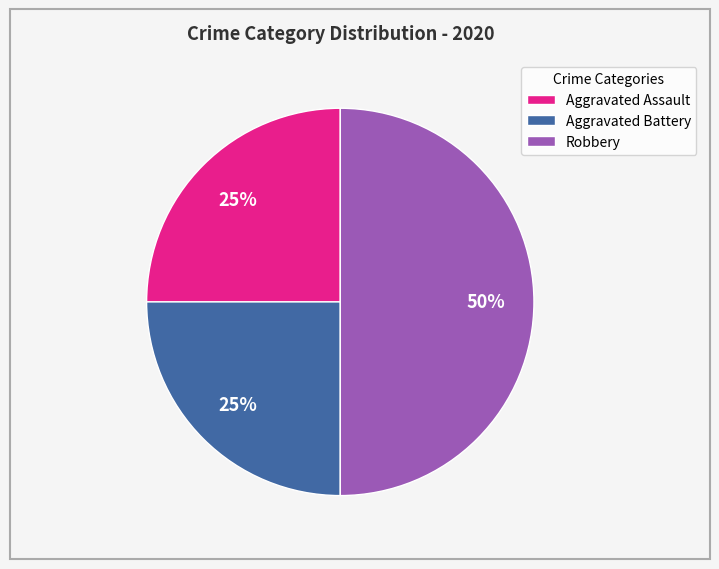

Which slice is the largest?

Robbery